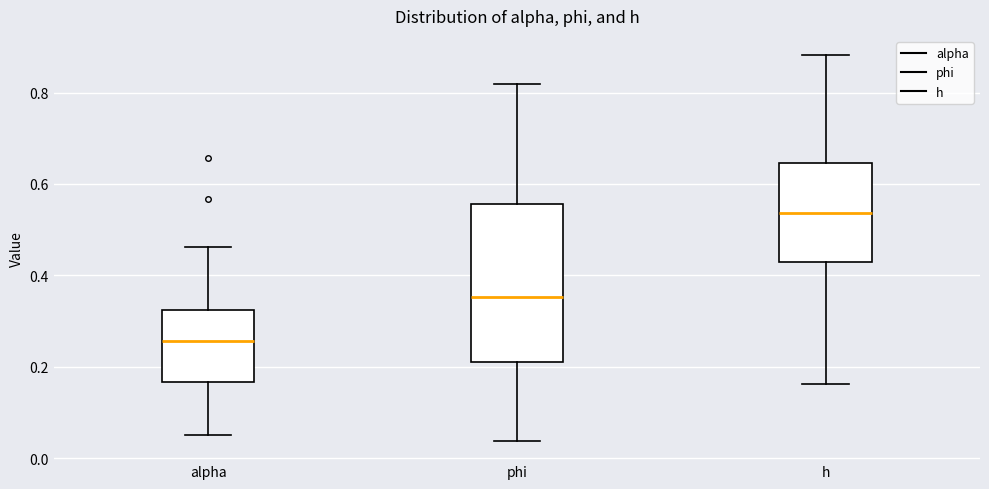

Which box is the tallest, from its lower edge to its upper edge?

phi